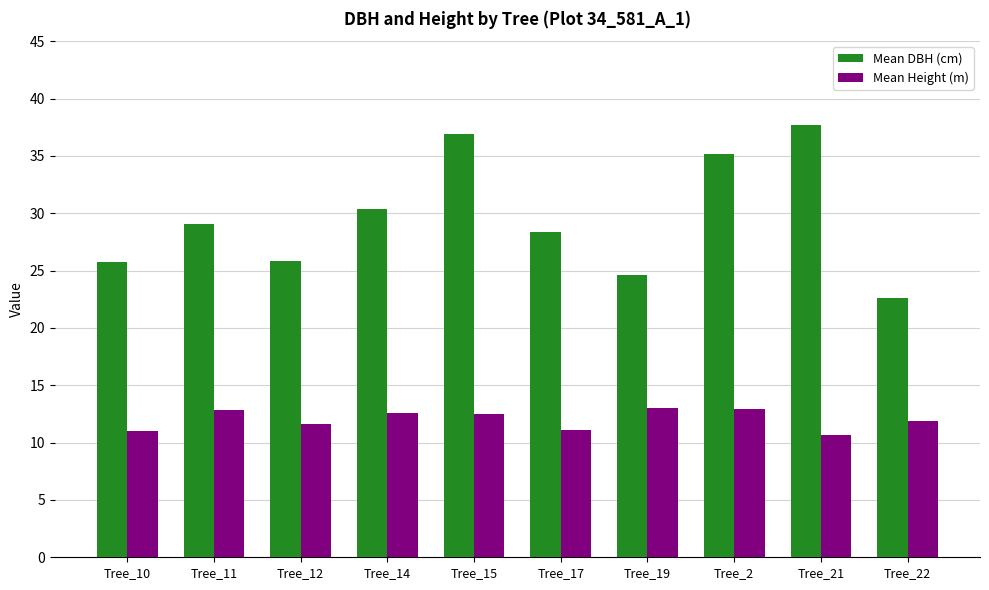

What is the label of the 6th bar from the left?

Tree_17